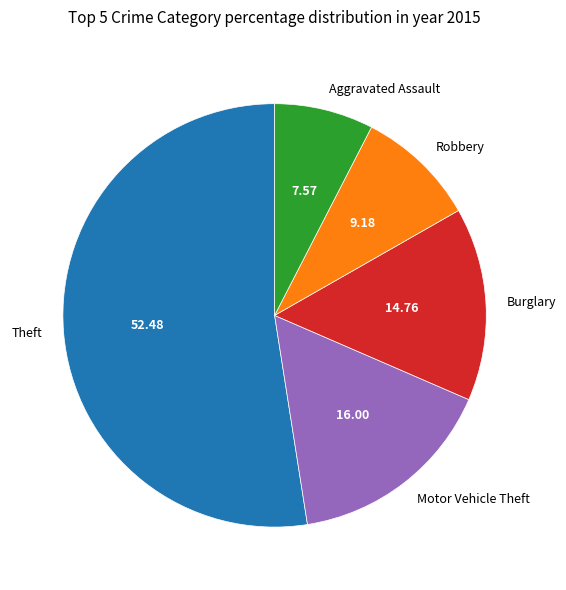

Is the sum of Robbery and Motor Vehicle Theft greater than half?

No